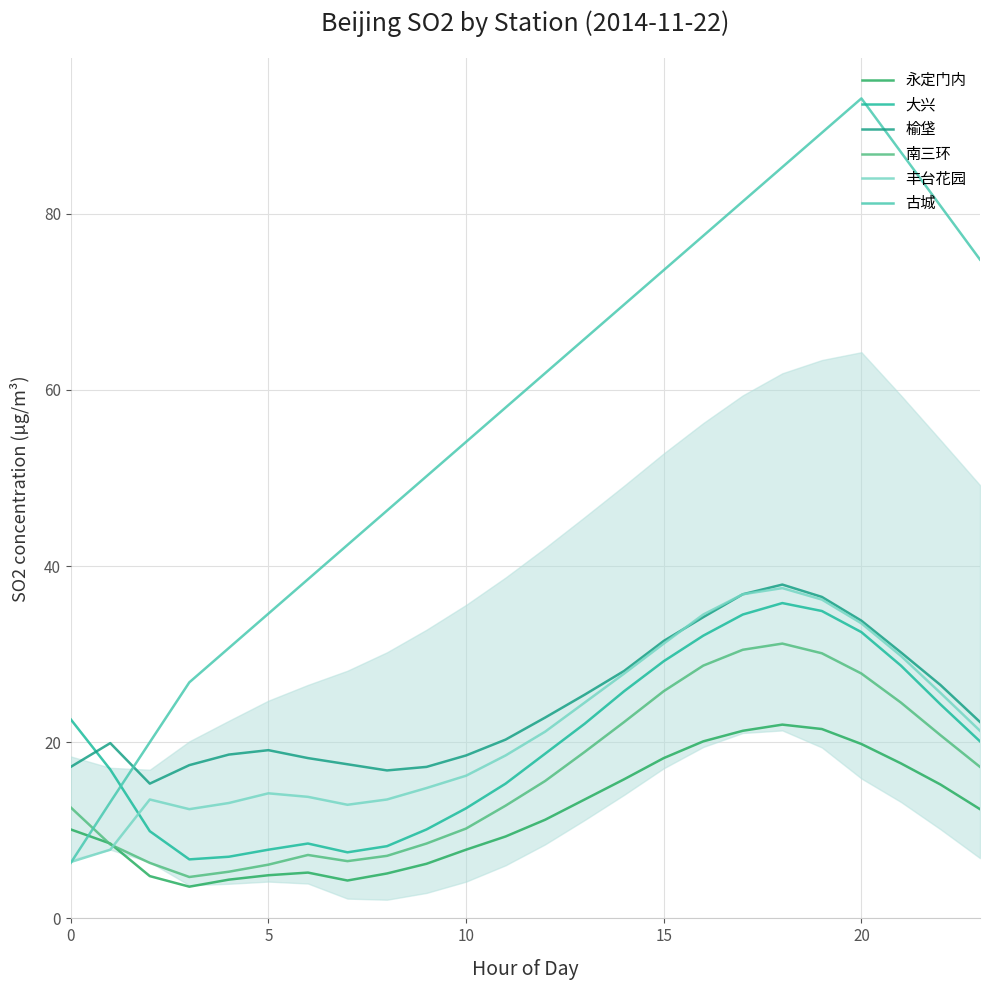

What is the sum of all 古城 values?

1361.3